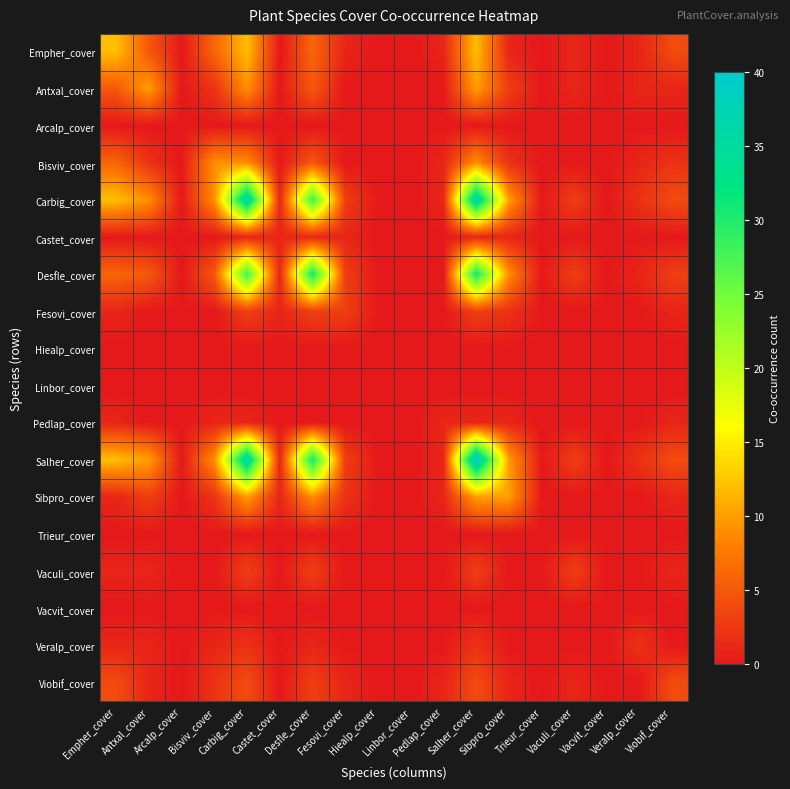

At Antxal_cover, list the series in order from largest to smallest.

Antxal_cover, Salher_cover, Carbig_cover, Empher_cover, Desfle_cover, Sibpro_cover, Bisviv_cover, Vaculi_cover, Veralp_cover, Viobif_cover, Arcalp_cover, Castet_cover, Fesovi_cover, Hiealp_cover, Linbor_cover, Pedlap_cover, Trieur_cover, Vacvit_cover